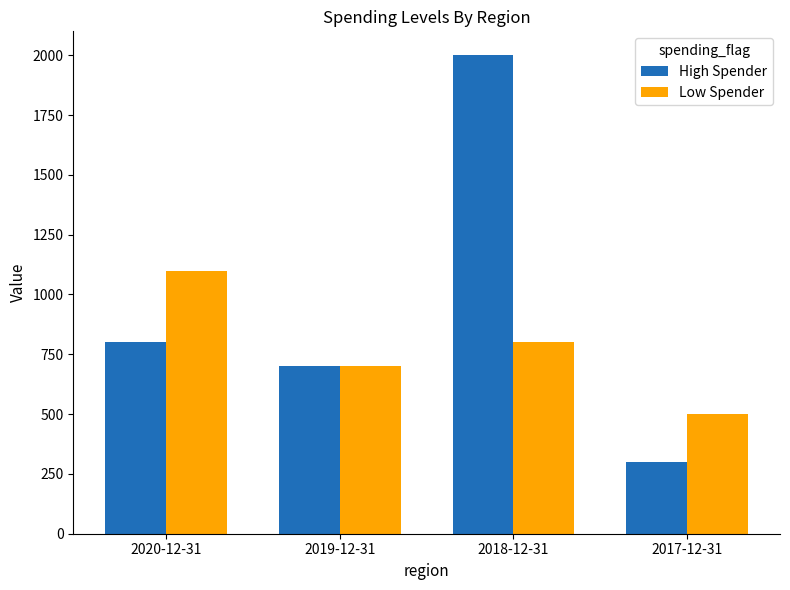

How many groups of bars are there?

4